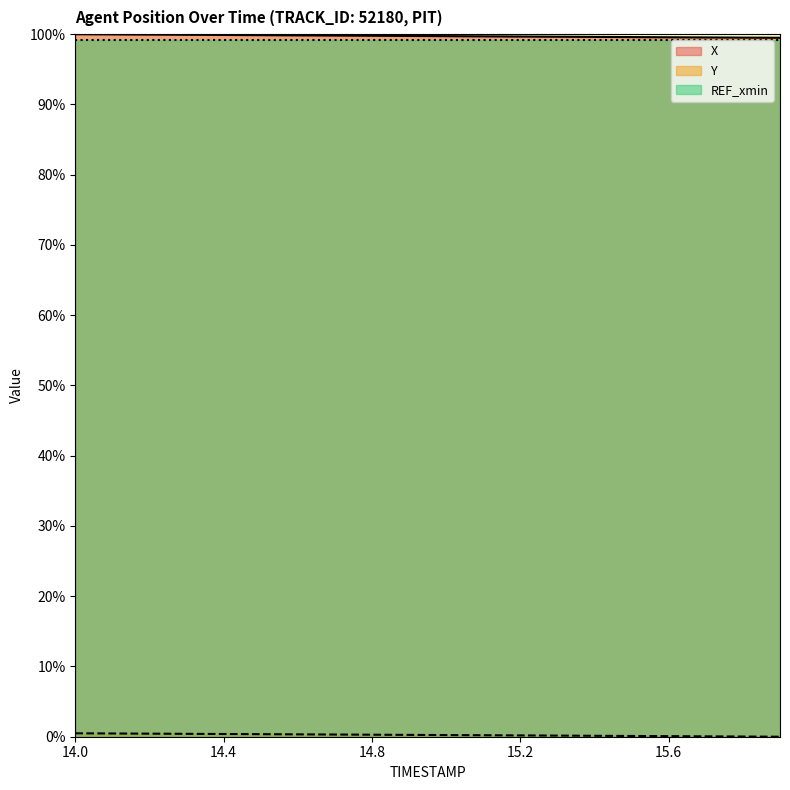

Between 15.7 and 15.4, which is larger?

15.4